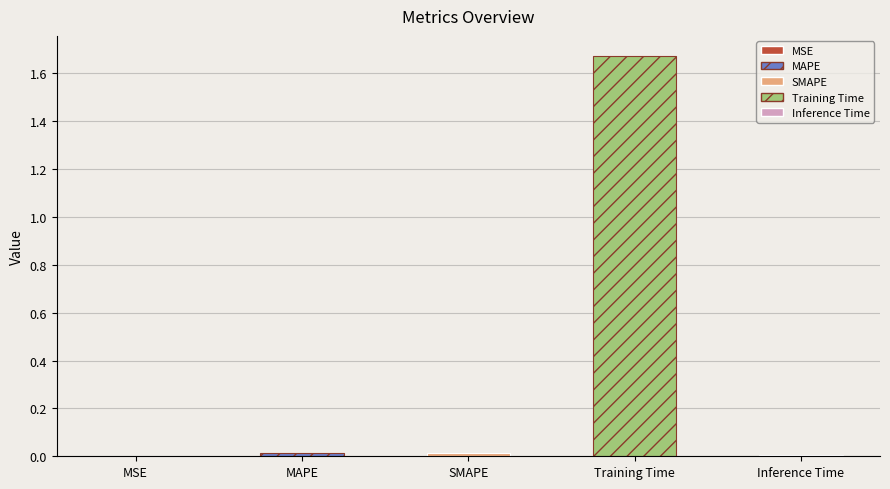

How many data points does each series have?

5